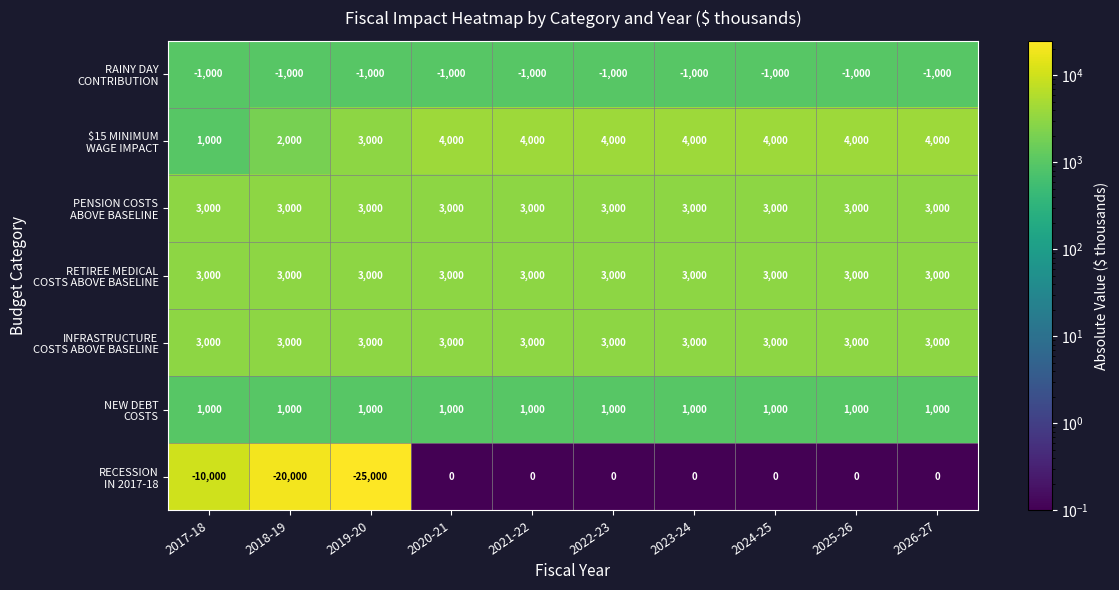

What is the total value across all series at 2023-24?

13000